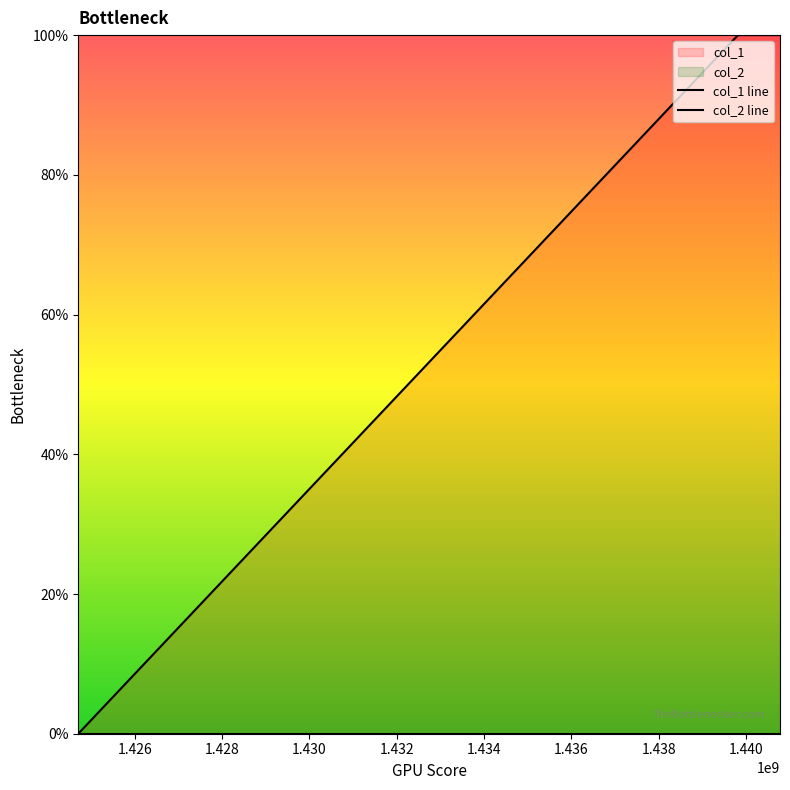

Reading right to left, extract all data points from this chart.

1440776011=1	1439813391=1	1424709542=0